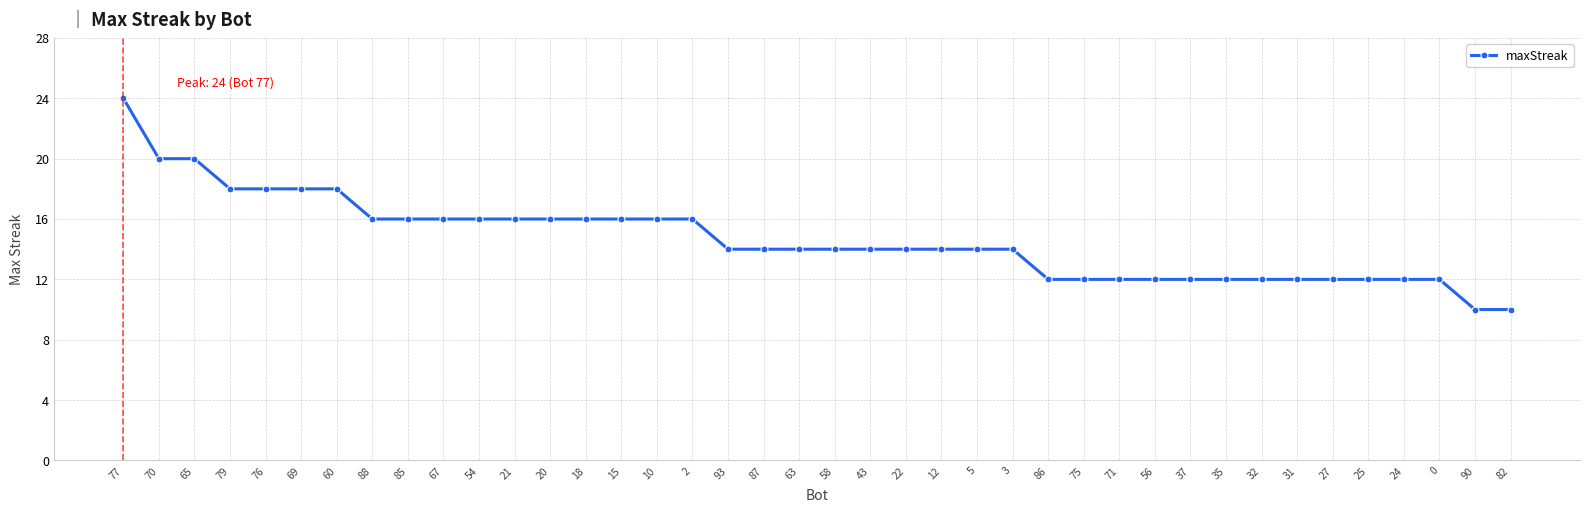

What is the smallest value displayed?

10